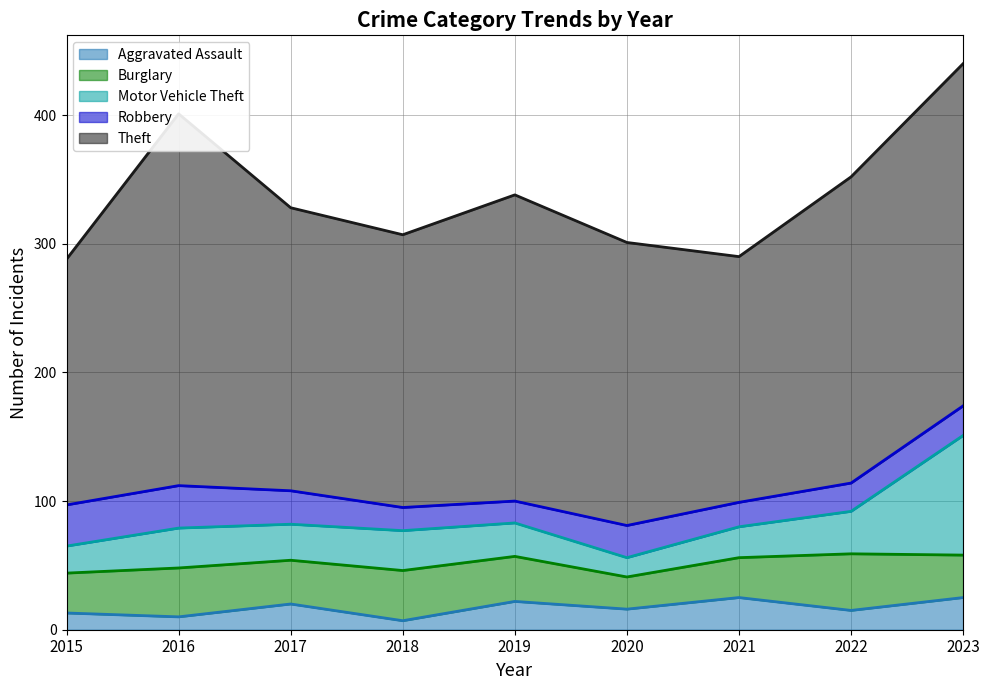

The value of Aggravated Assault at 2019 is 22. True or false?

True